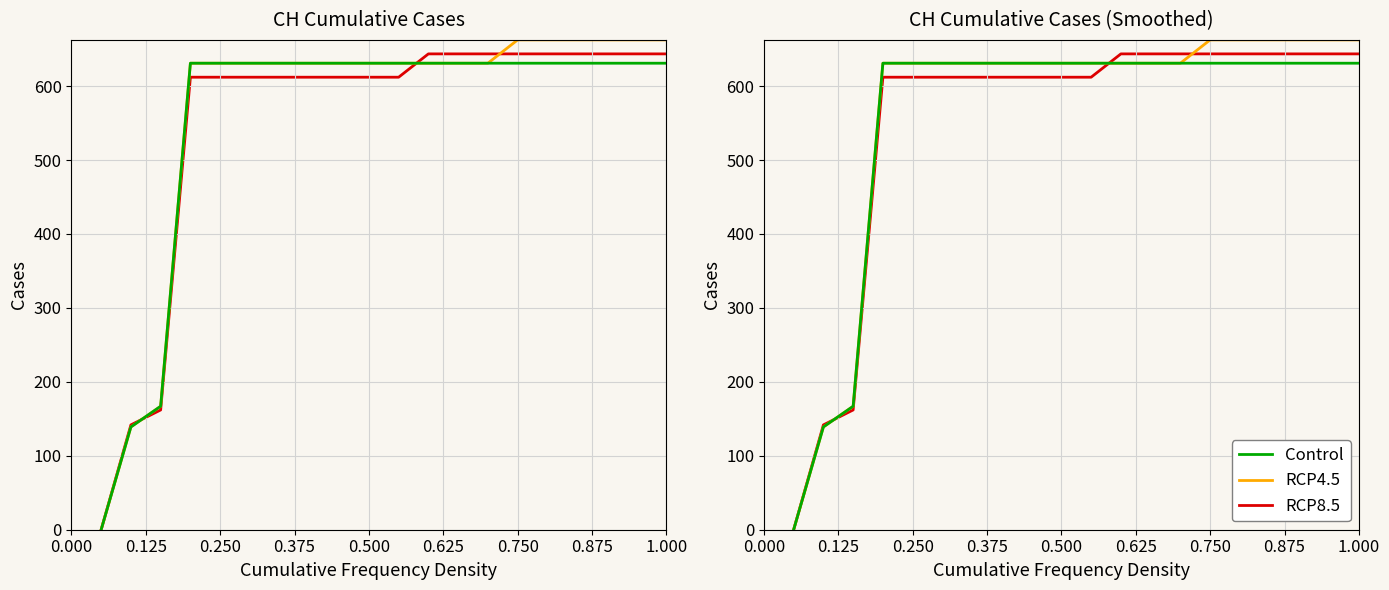

How many lines are shown in the chart?

3